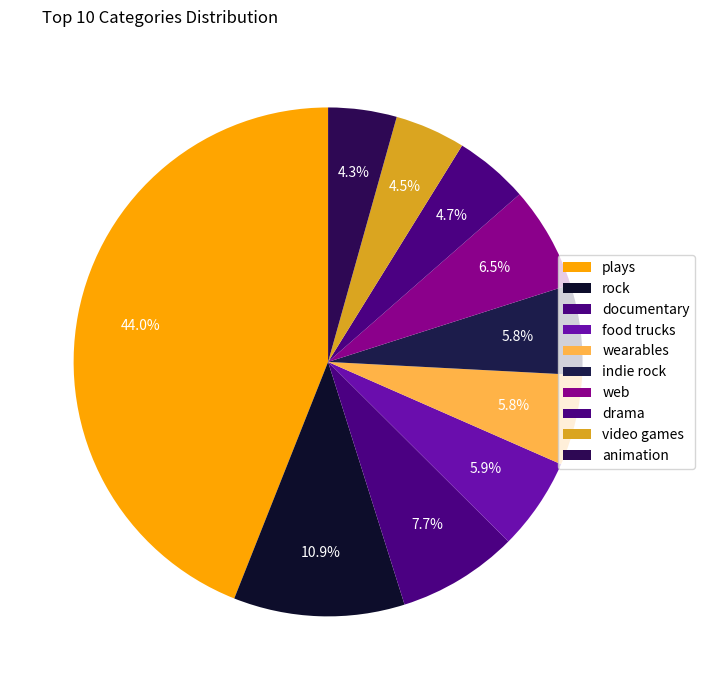

What percentage is the animation slice, to the nearest percent?

4%